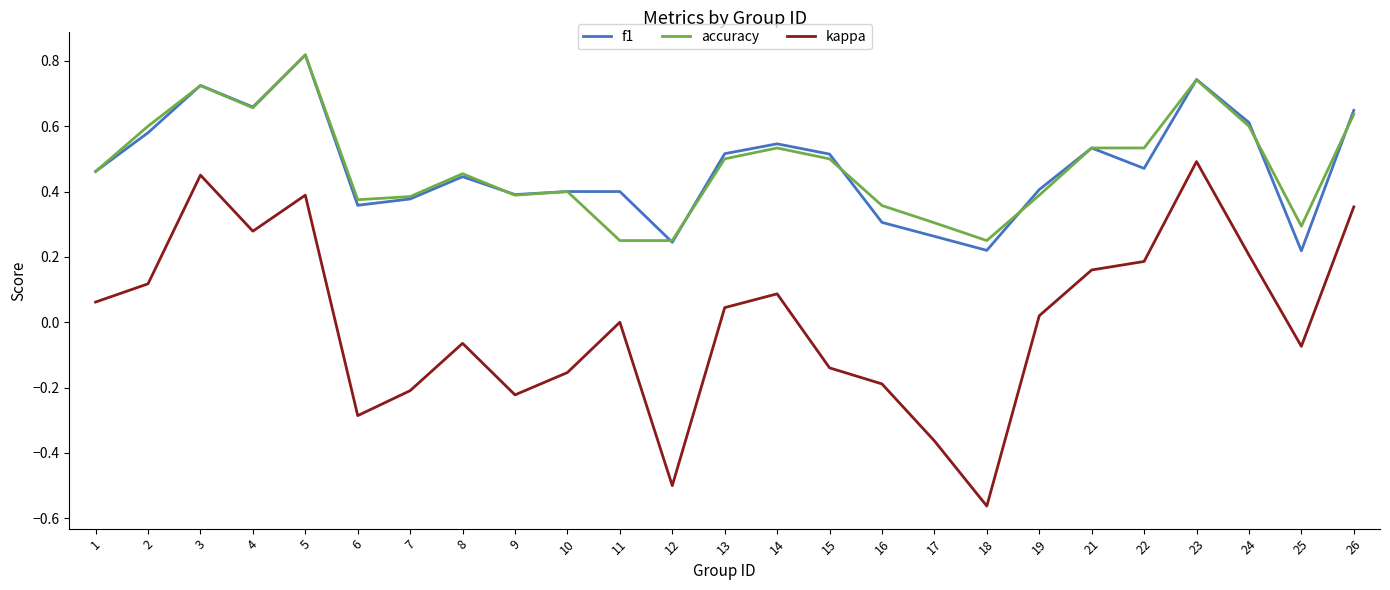

The f1 series shows 0.2 at 18. True or false?

True